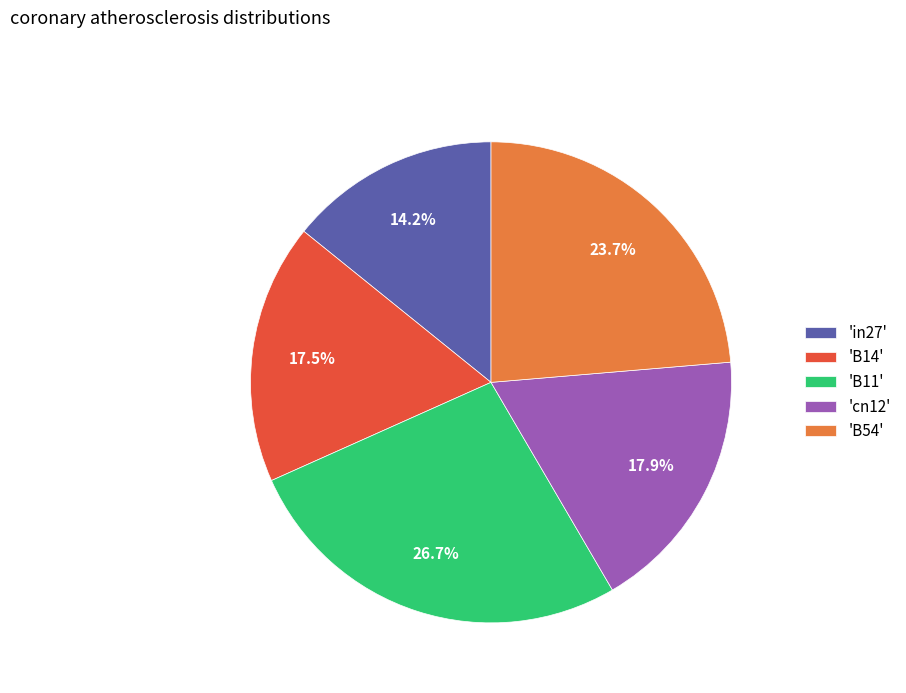

What is the total percentage of 'cn12' and 'B11'?

44.6%